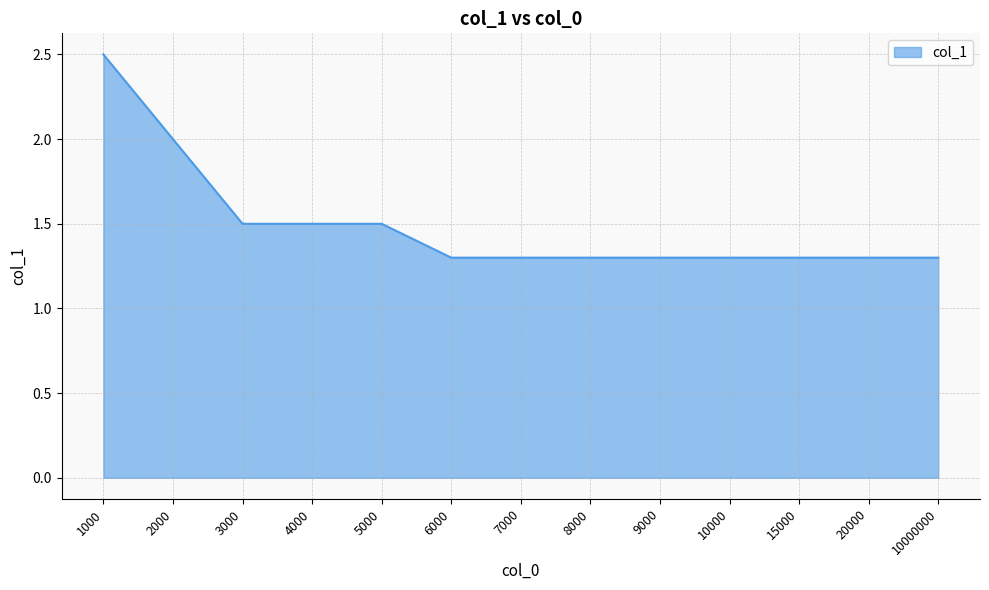

What is the smallest value displayed?

1.3